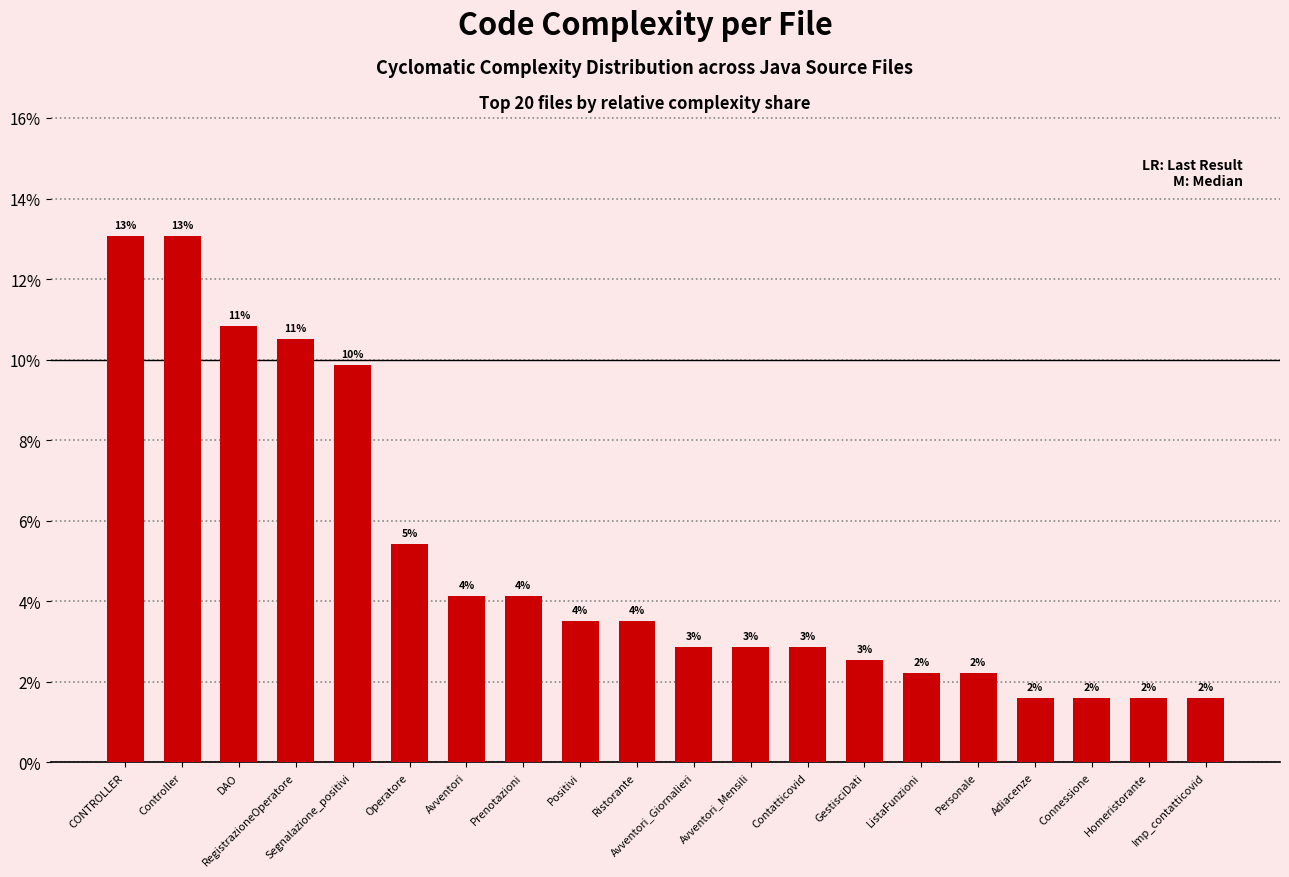

Does the chart contain any negative values?

No